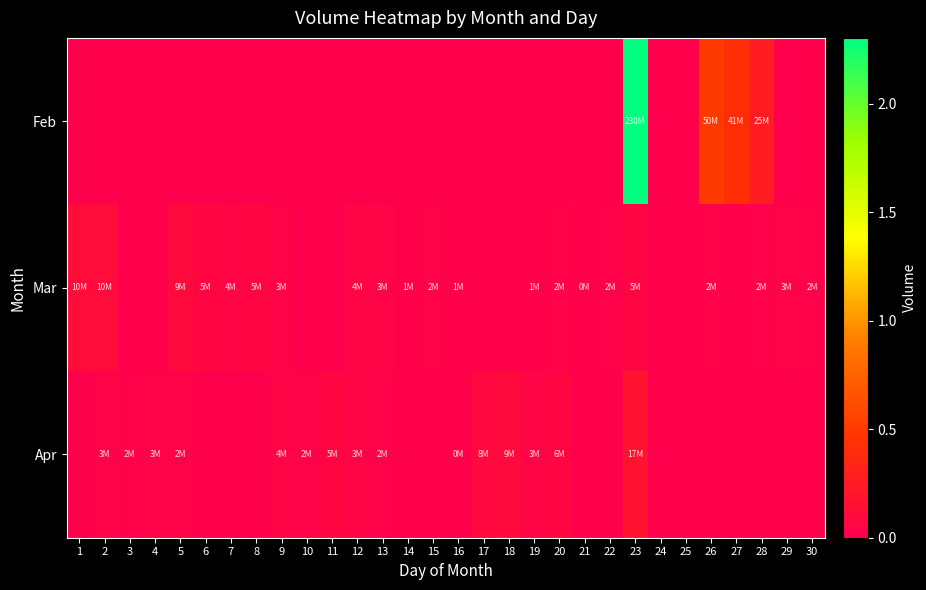

What is the greatest value displayed?

230284955